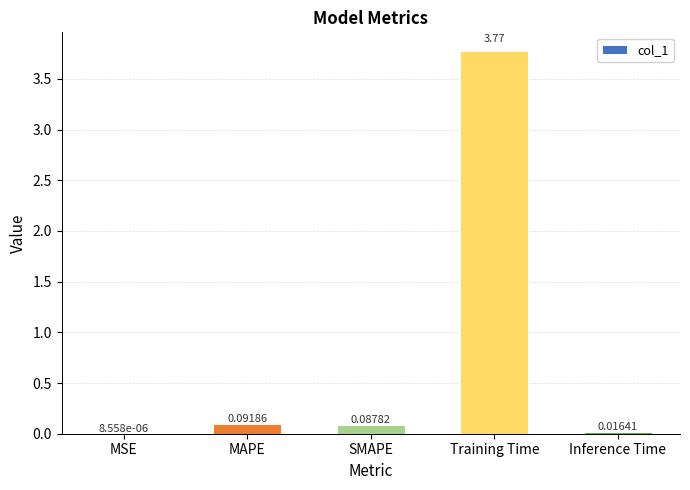

Between MSE and MAPE, which is larger?

MAPE